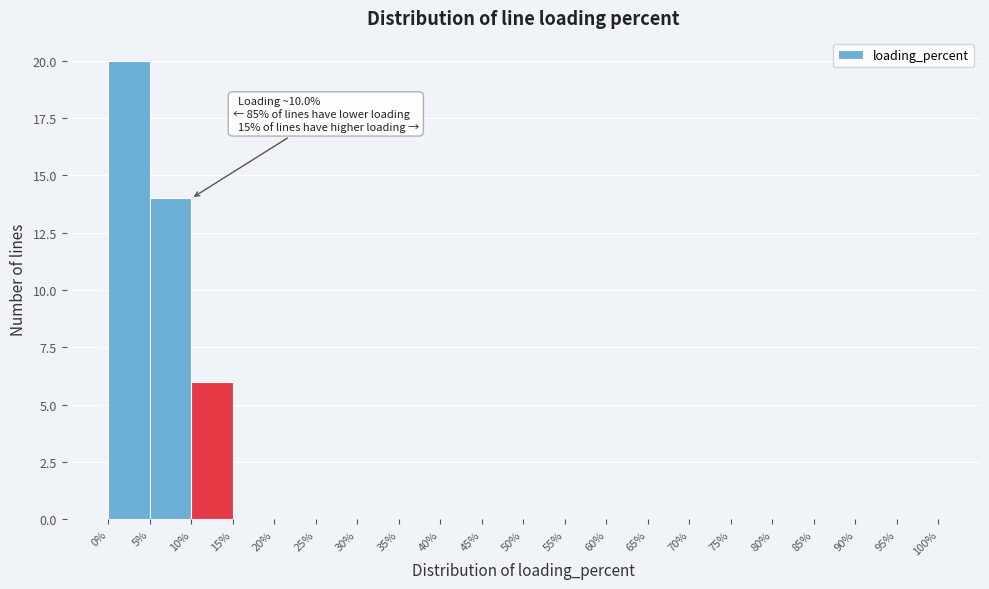

Which range on the x-axis has the tallest bar?

0% to 5%